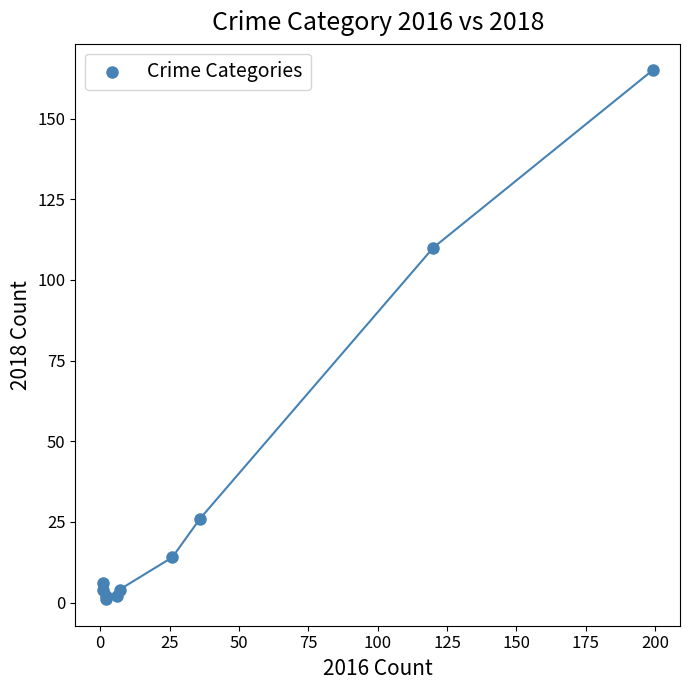

What Y value in the scatter plot is closest to 83?

110